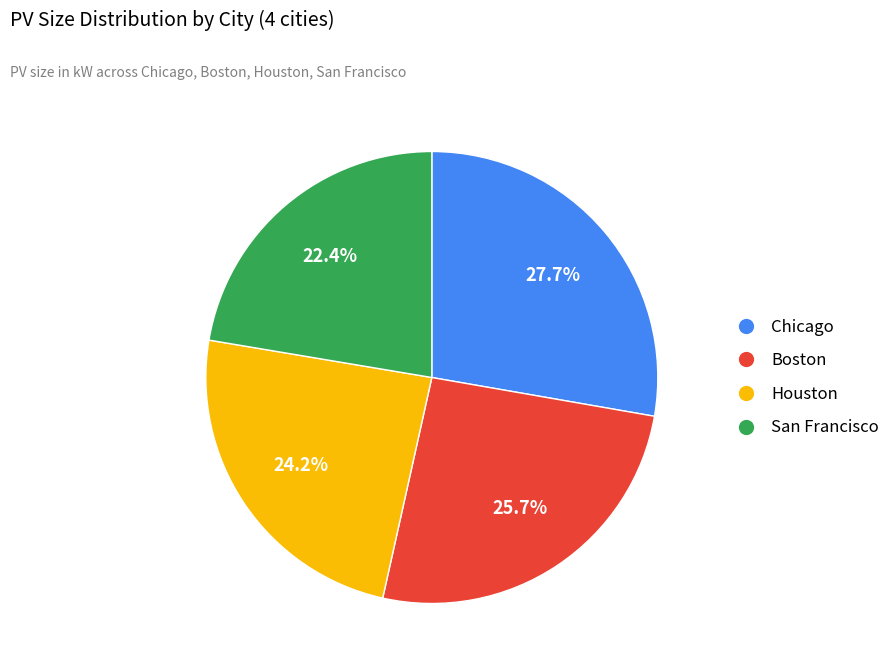

Does Houston represent more than half of the total?

No